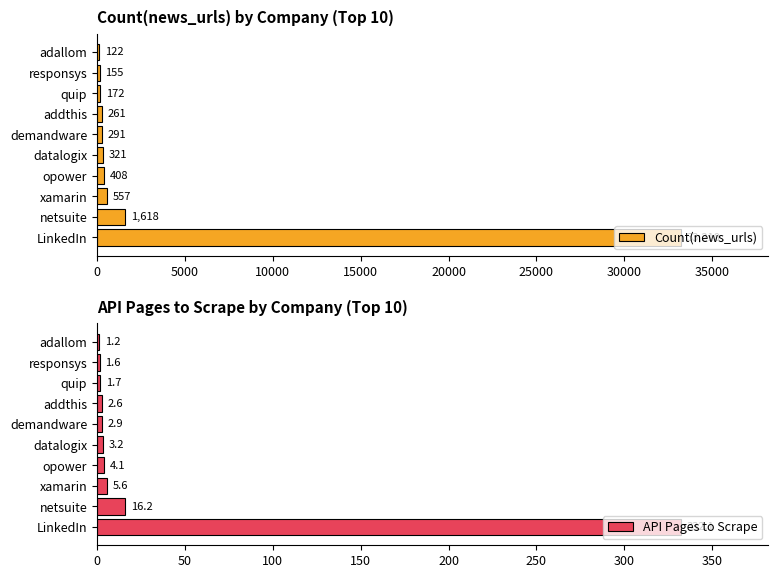

What is the average value of the API Pages to Scrape series?

37.1